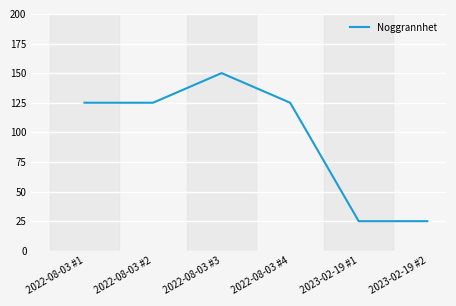

What is the average value?

96